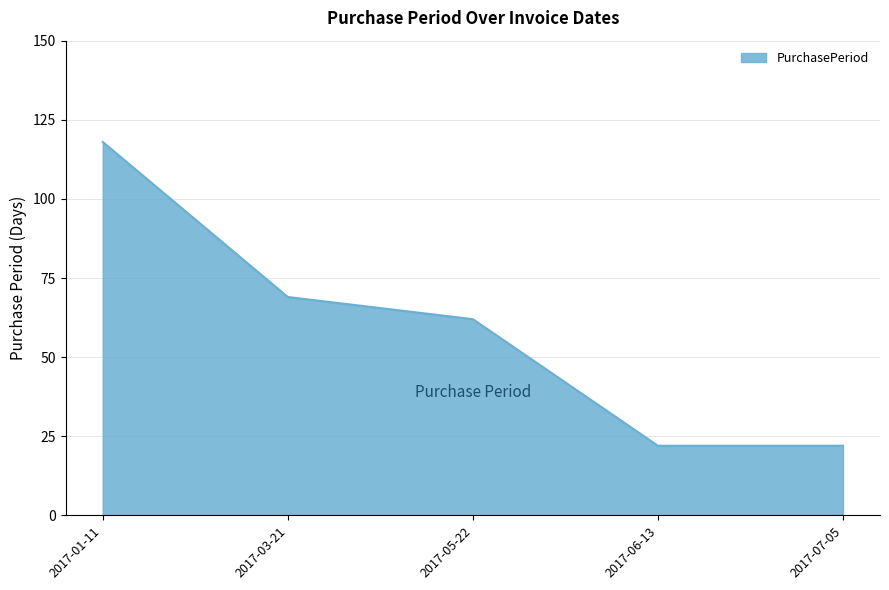

Reading right to left, extract all data points from this chart.

2017-07-05=22	2017-06-13=22	2017-05-22=62	2017-03-21=69	2017-01-11=118